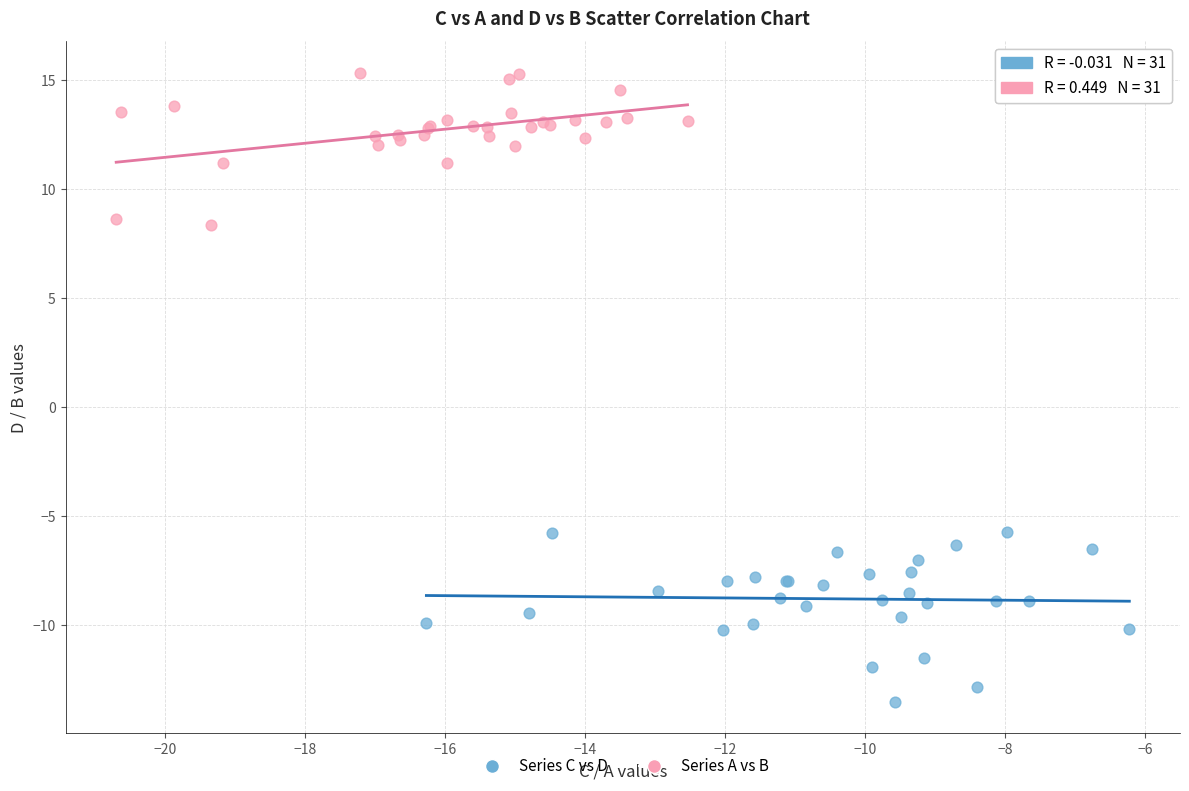

Which series contains the lowest Y value?

Series C vs D